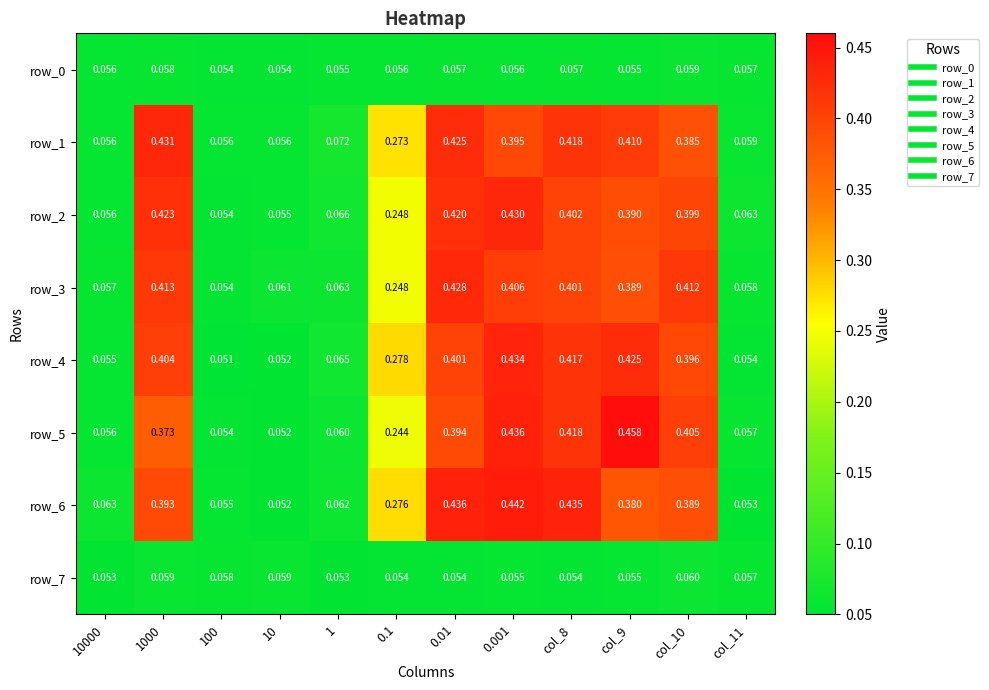

Is the value of row_3 at col_8 greater than the value of row_4 at 10?

Yes